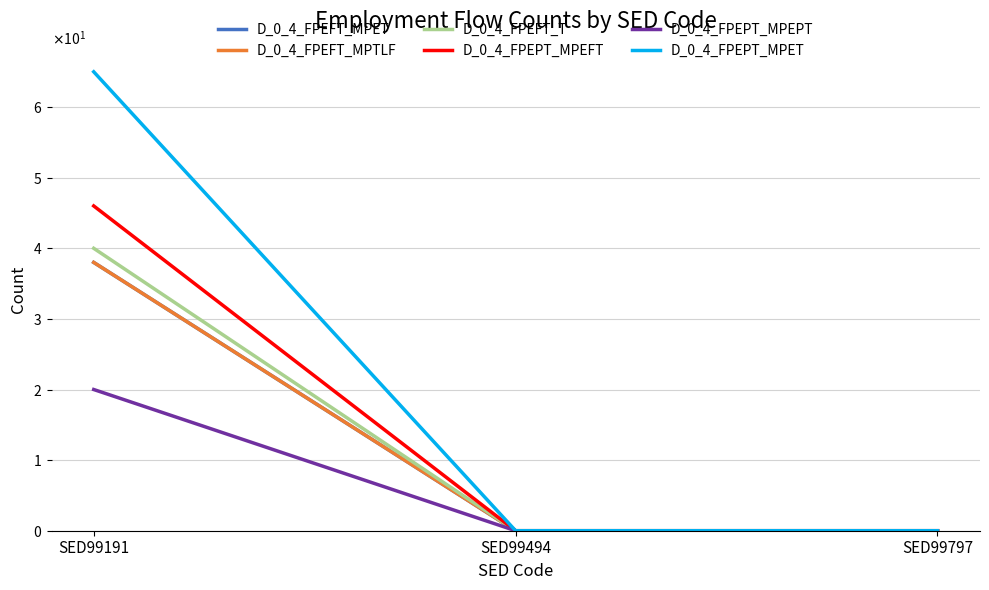

How many D_0_4_FPEPT_MPET values are between 0 and 65?

3